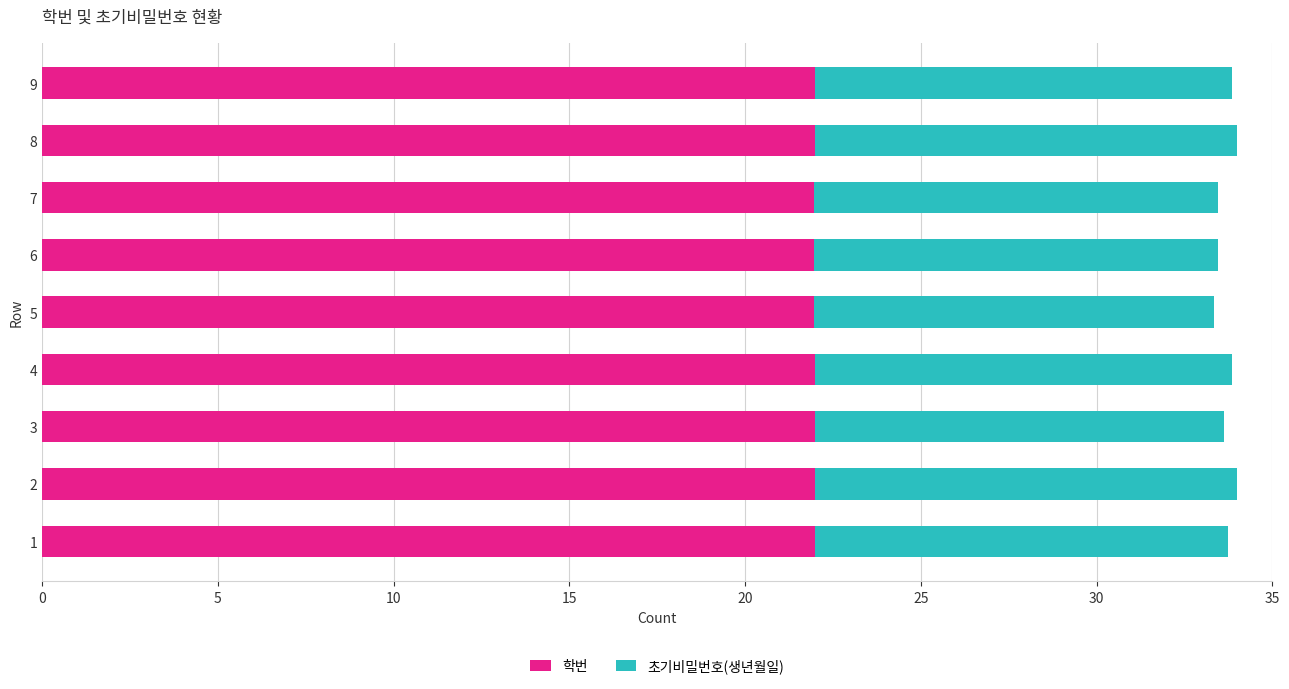

True or false: 학번 has a value of 38.3 at 4.

False